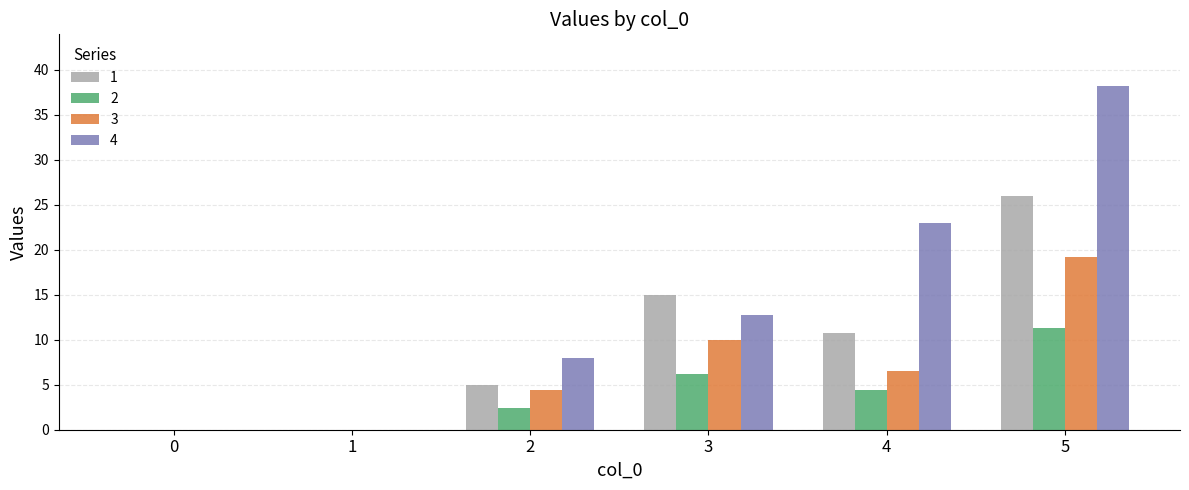

Count the number of data series in this chart.

4